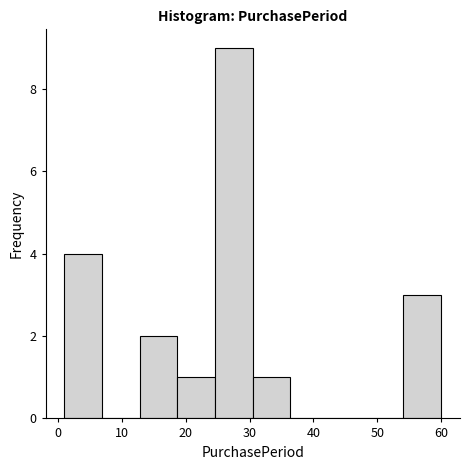

Reading left to right, transcribe this chart: for each bar, give the range it covers on the x-axis and its height. Neither the bar edges nor the heights are printed on the chart, so give them approximately, as read against the axes.

1.0 to 6.9: 4
6.9 to 12.8: 0
12.8 to 18.7: 2
18.7 to 24.6: 1
24.6 to 30.5: 9
30.5 to 36.4: 1
36.4 to 42.3: 0
42.3 to 48.2: 0
48.2 to 54.1: 0
54.1 to 60.0: 3